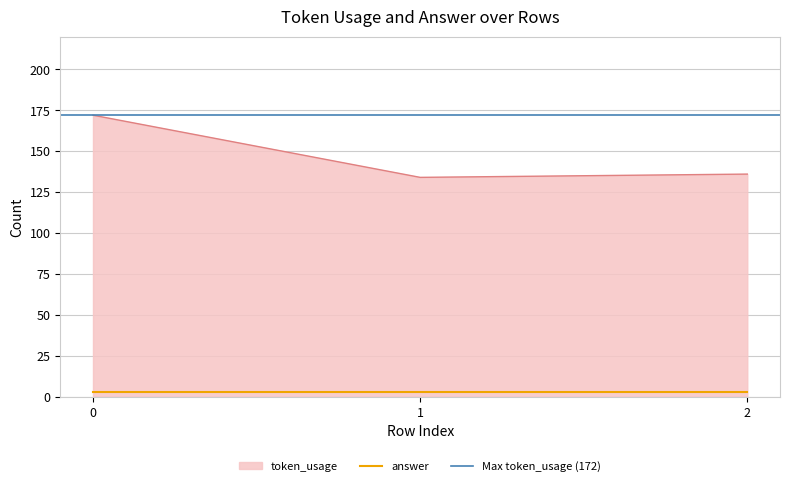

What is the average value?

147